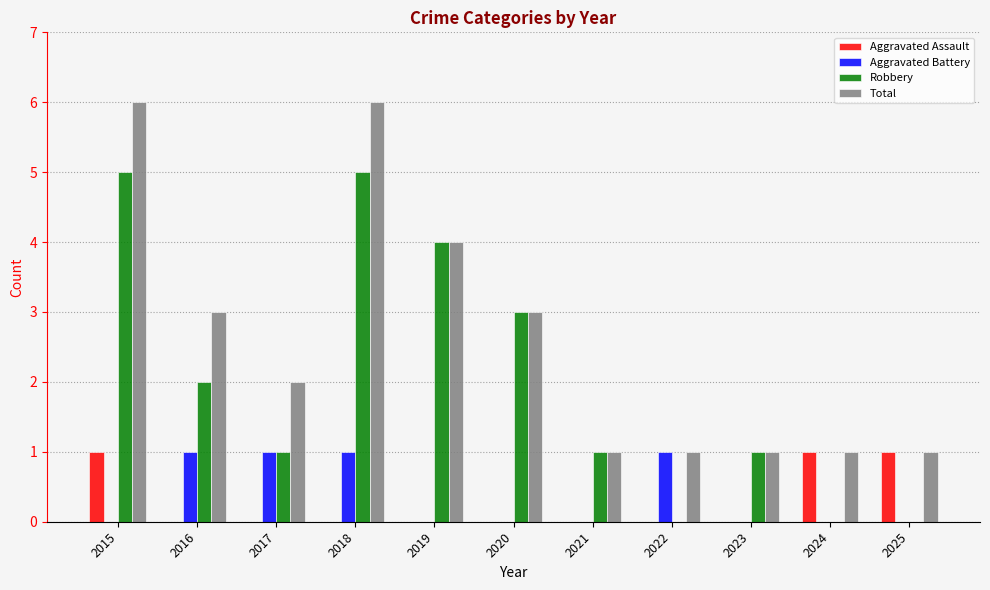

What is the maximum value for Robbery?

5